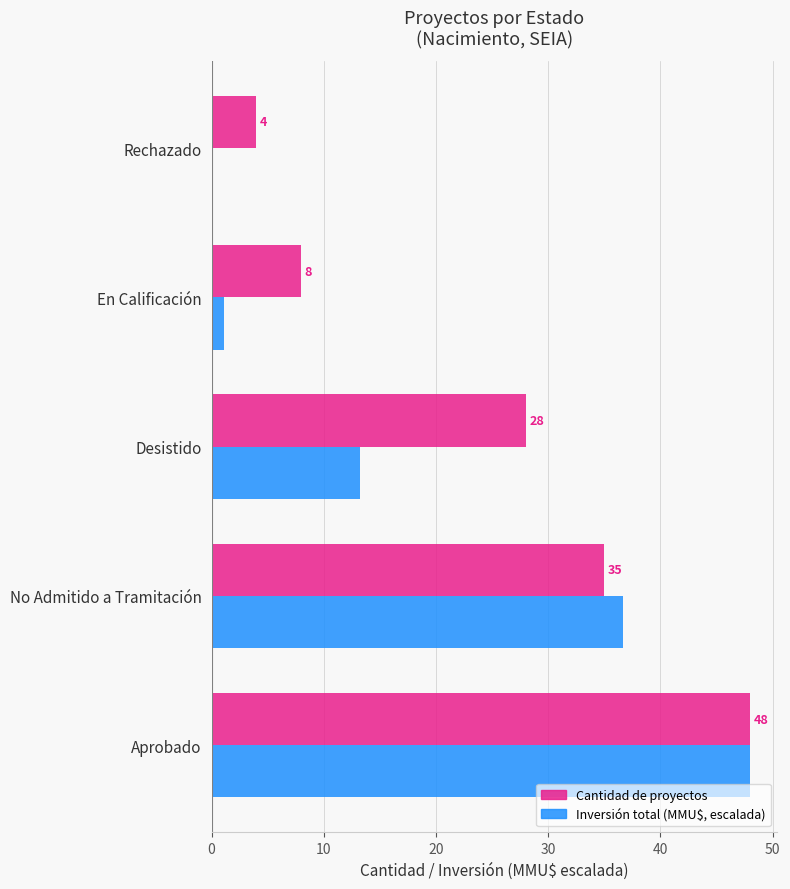

What is the greatest value displayed?

48.0